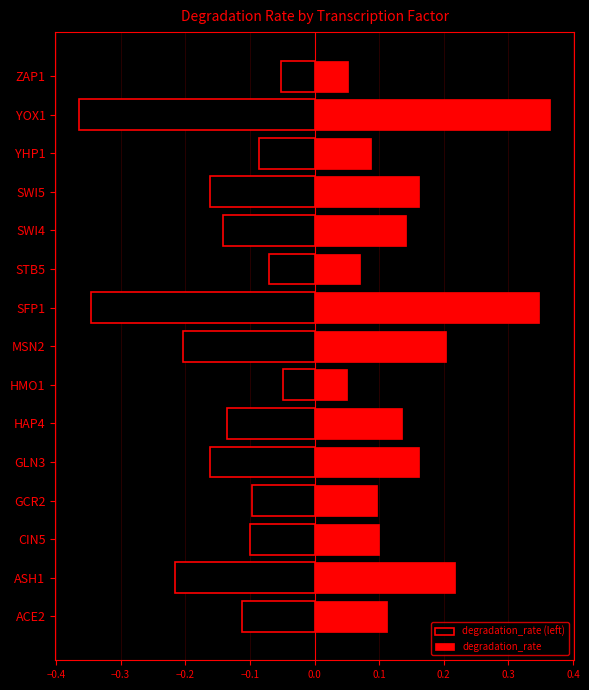

Reading left to right, transcribe all the data shown in this chart.

degradation_rate (left): -0.1	-0.2	-0.1	-0.1	-0.2	-0.1	-0.0	-0.2	-0.3	-0.1	-0.1	-0.2	-0.1	-0.4	-0.1
degradation_rate: 0.1	0.2	0.1	0.1	0.2	0.1	0.0	0.2	0.3	0.1	0.1	0.2	0.1	0.4	0.1